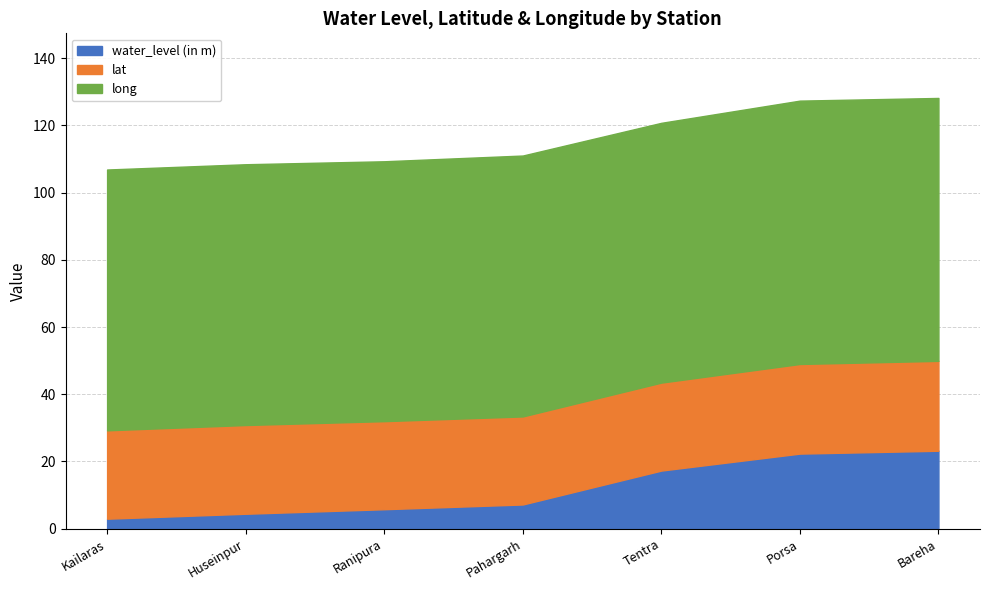

At which category is the sum across all series the highest?

Bareha